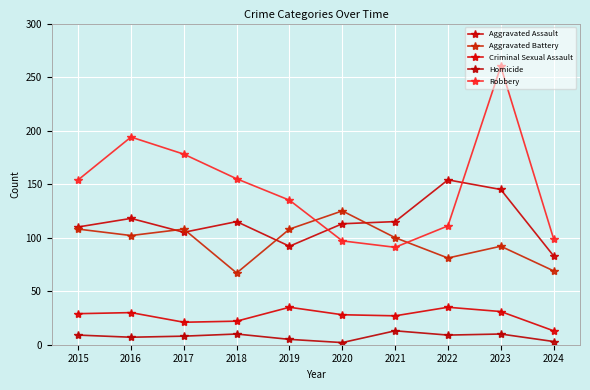

Count the number of data series in this chart.

5